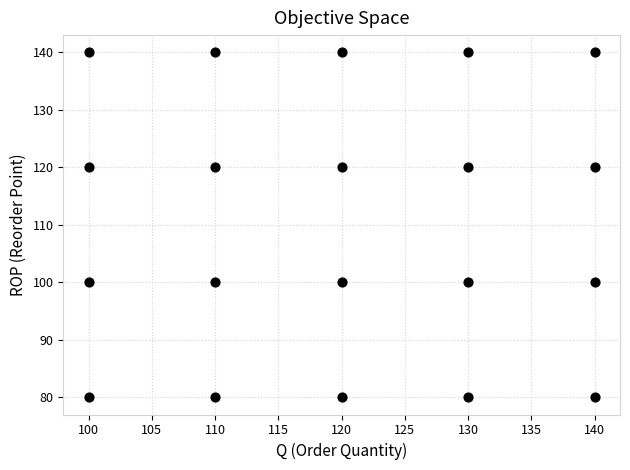

What is the range of Y values (max minus min)?

60